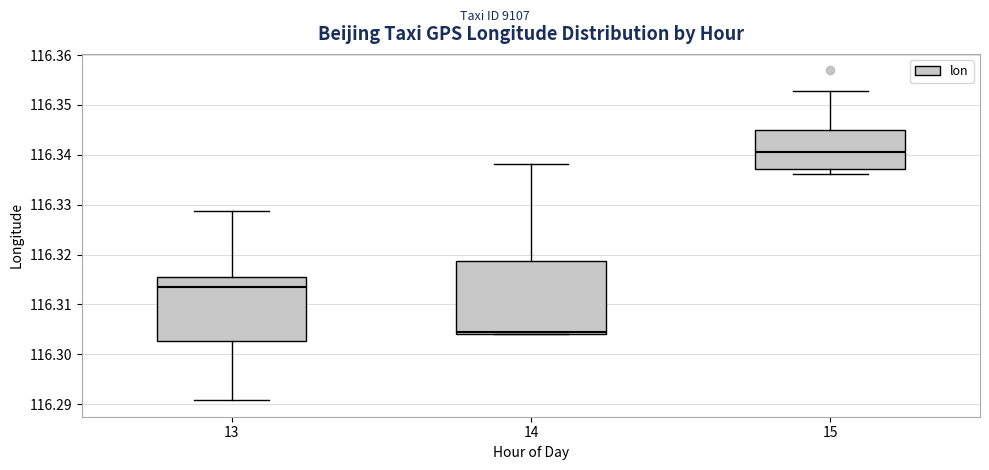

Which box has the lowest median line?

14